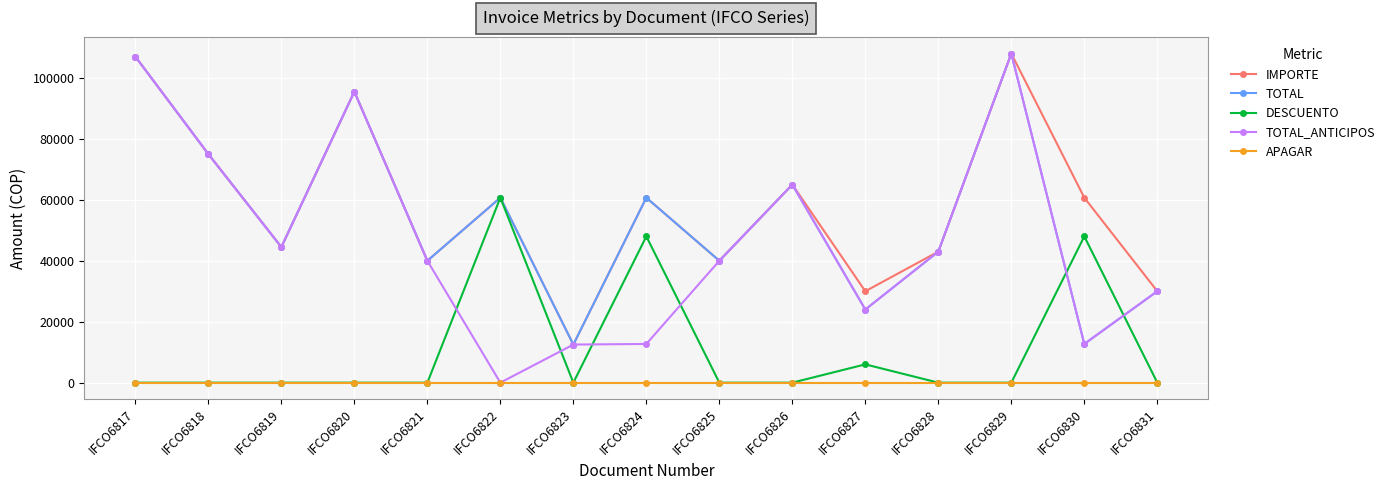

What is the difference between the maximum and minimum values in the TOTAL_ANTICIPOS series?

108000